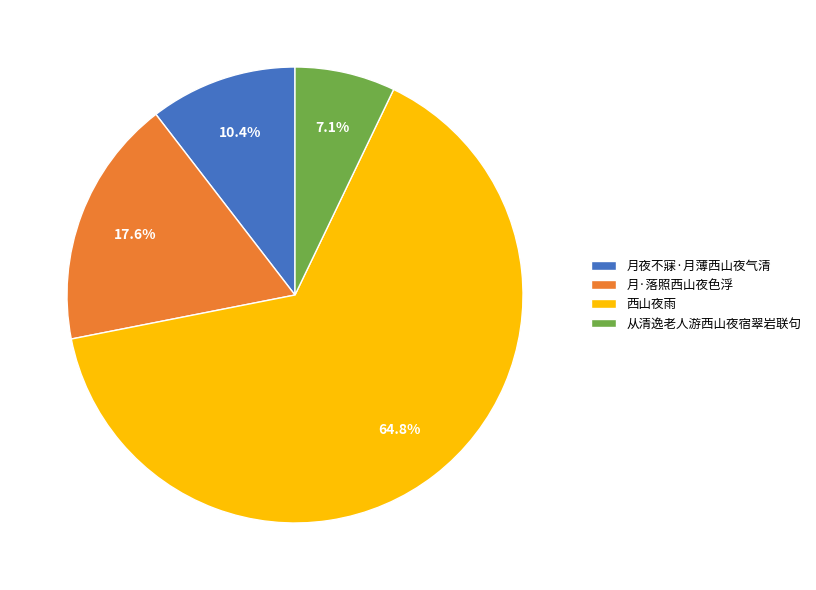

What is the smallest slice in the pie chart?

从清逸老人游西山夜宿翠岩联句